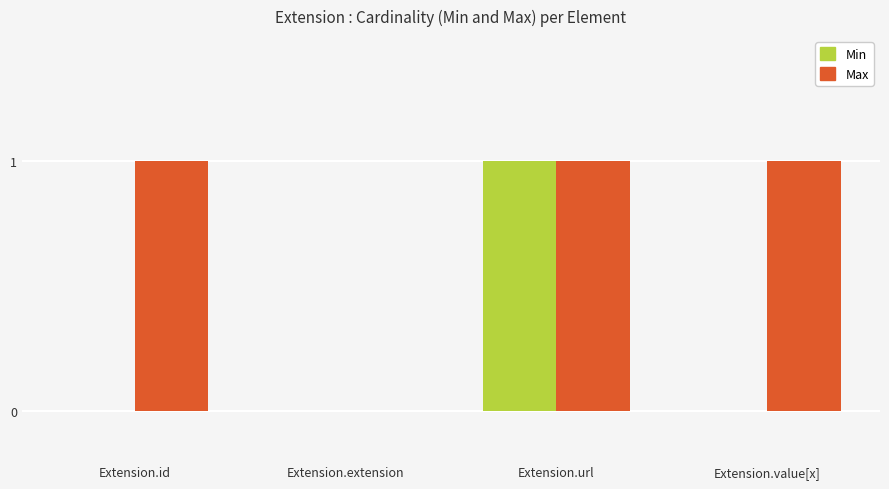

How many series are shown in this chart?

2